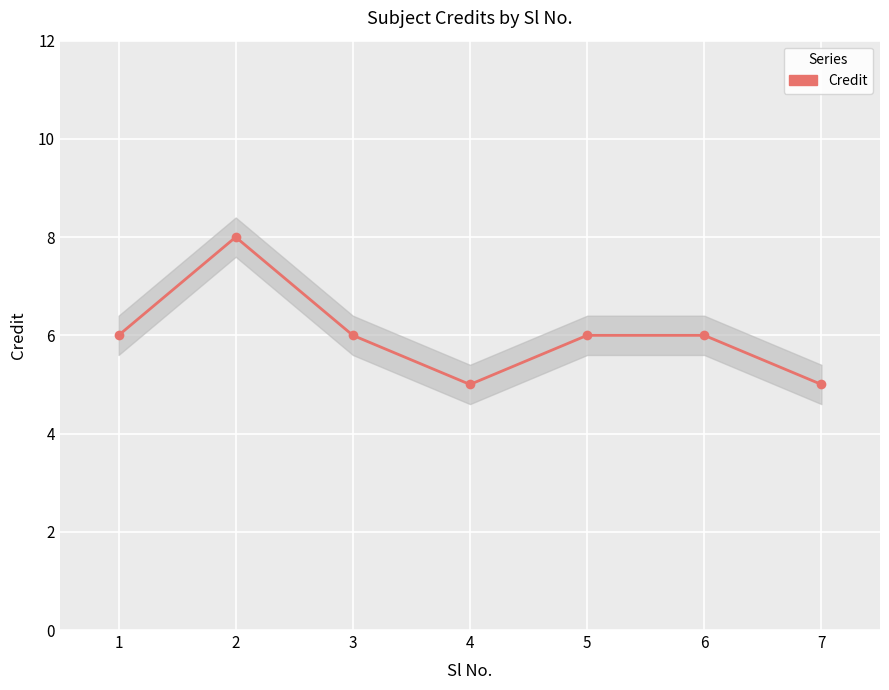

What is the value of the 3rd point from the left?

6